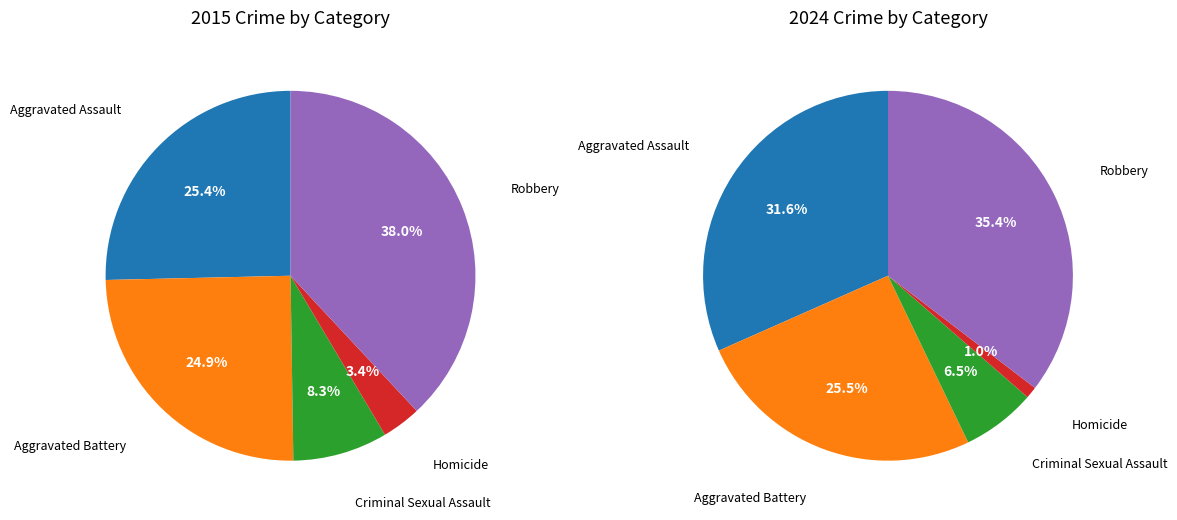

Is there any slice that represents more than half of the pie?

No